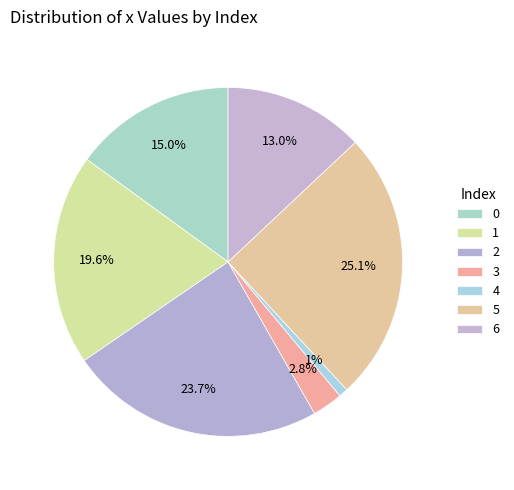

What portion of the pie excludes 6?

87.0%